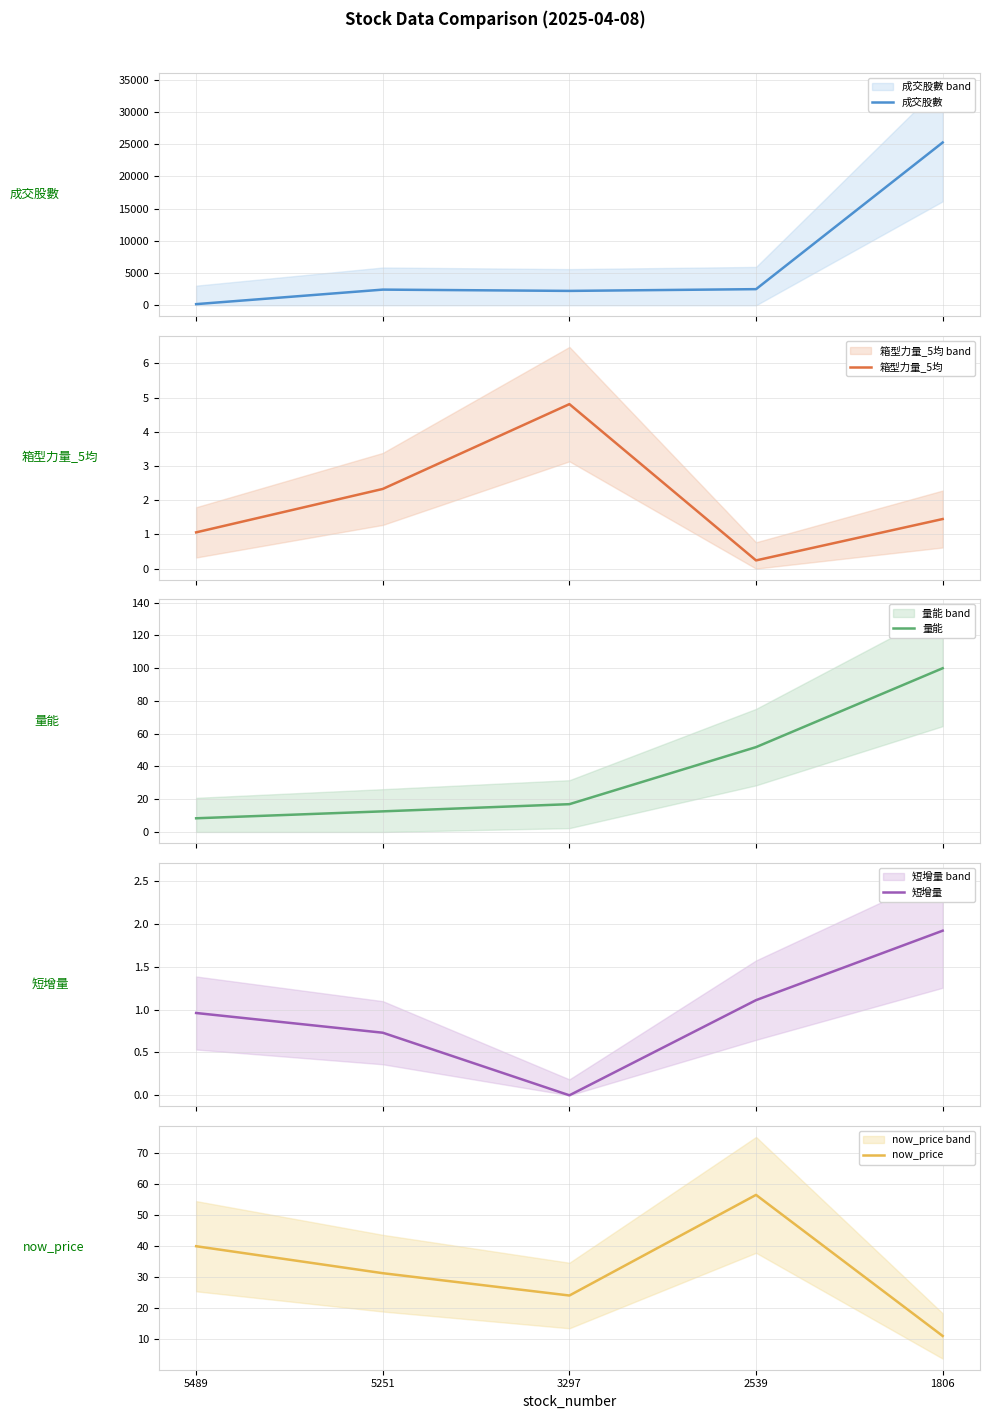

What is the sum of all 箱型力量_5均 values?

9.9